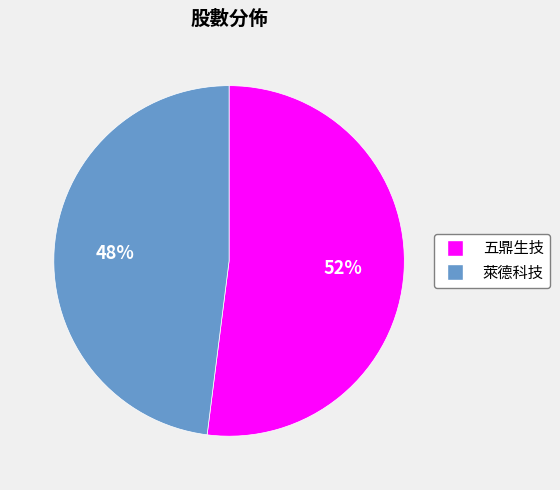

What is the largest slice in the pie chart?

五鼎生技